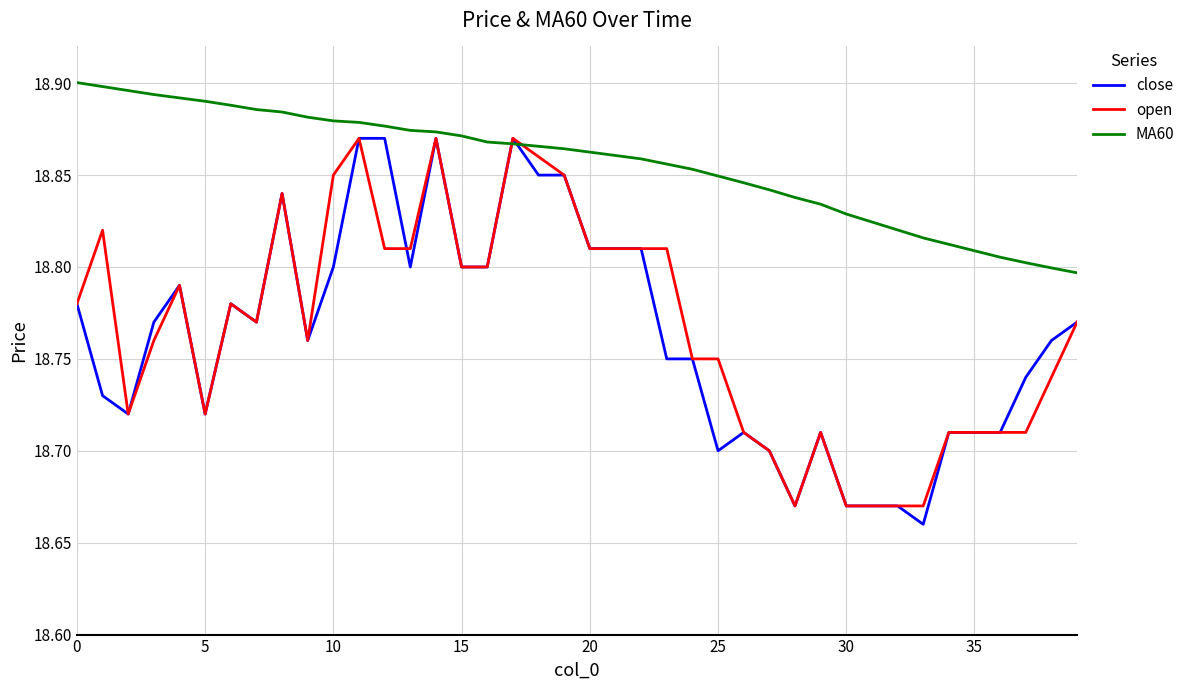

Which series has the largest total across all categories?

MA60